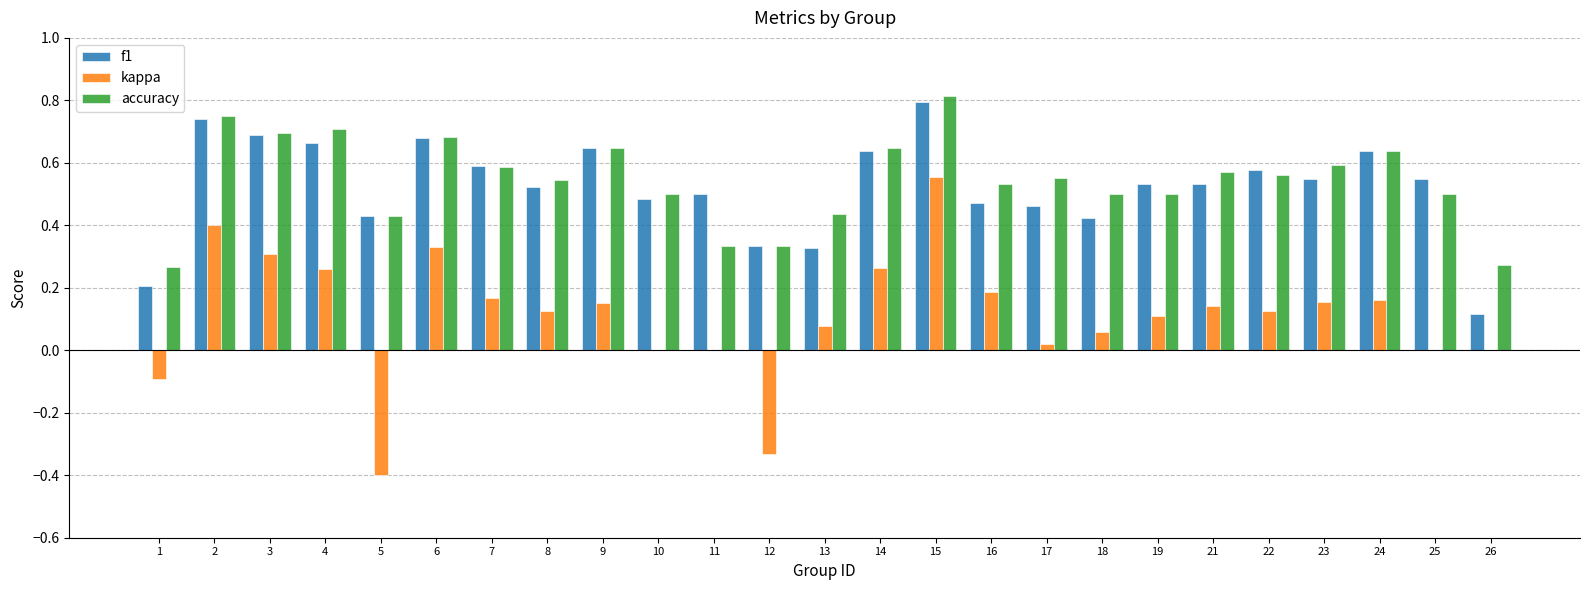

At which category is the sum across all series the highest?

15